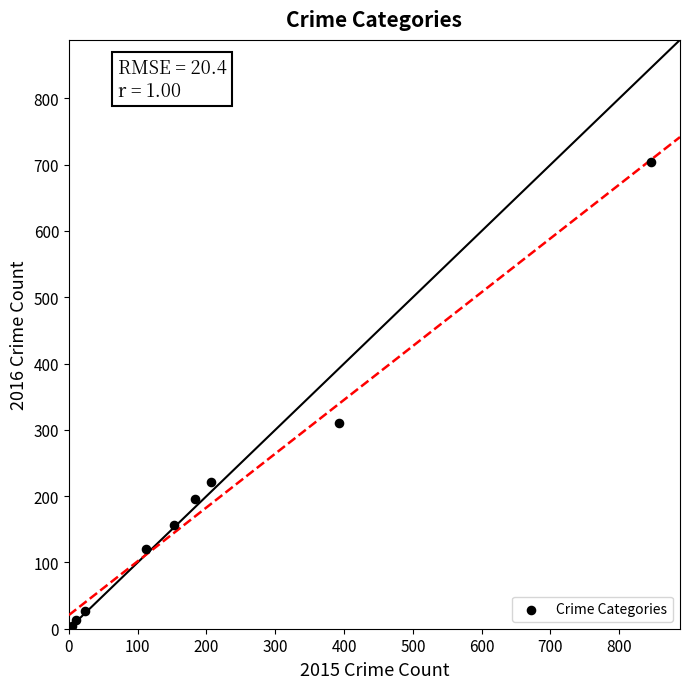

What Y value in the scatter plot is closest to 354?

311